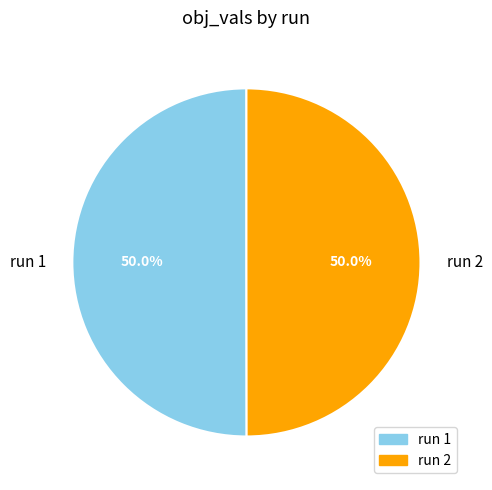

Combined, do run 1 and run 2 account for over 50%?

Yes